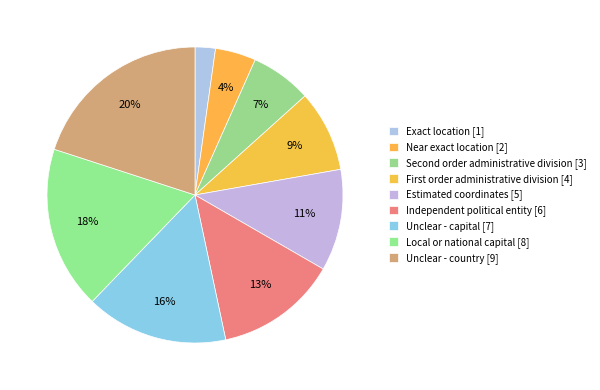

The Exact location slice represents 2% of the pie. True or false?

True